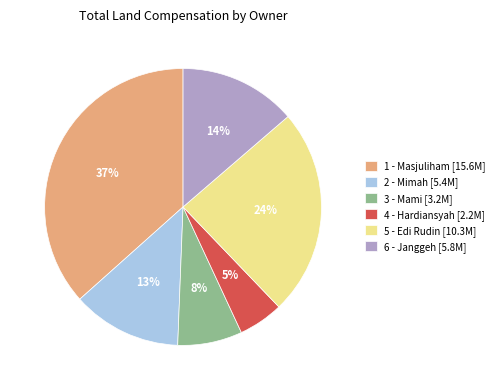

Between 5 - Edi Rudin and 2 - Mimah, which is larger?

5 - Edi Rudin